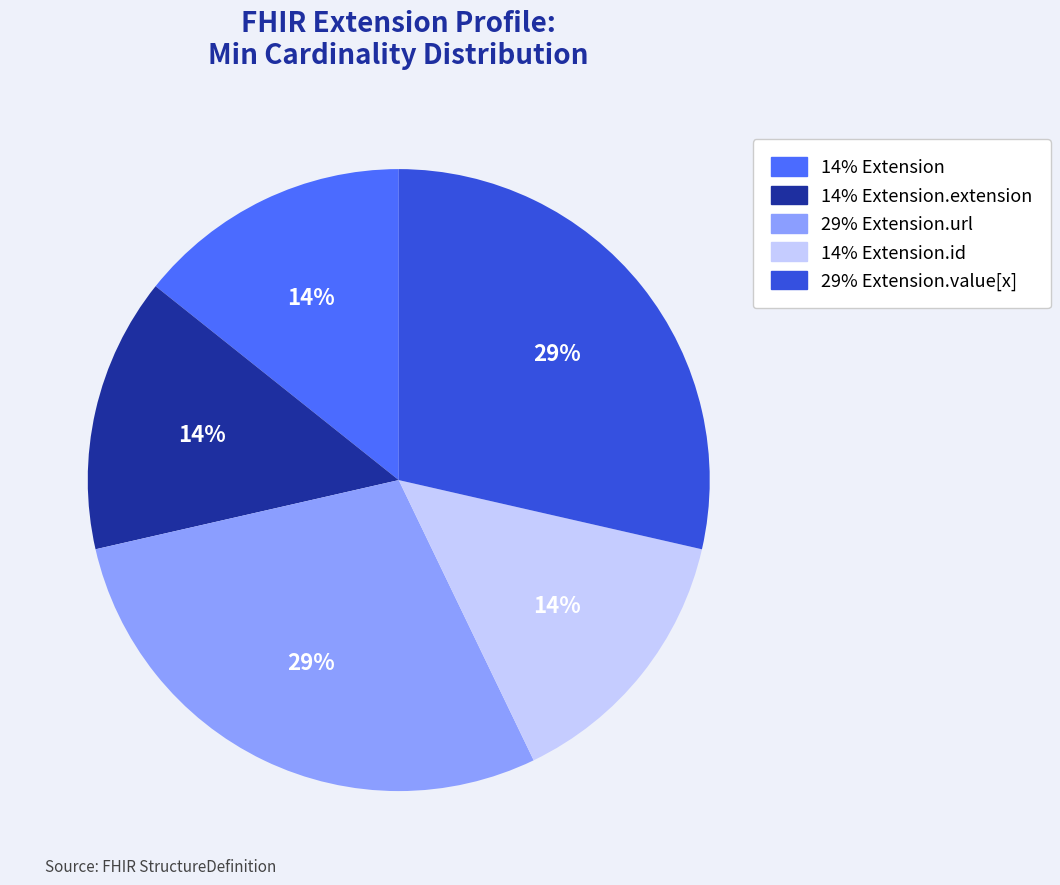

To the nearest percent, what is the average slice percentage?

20%